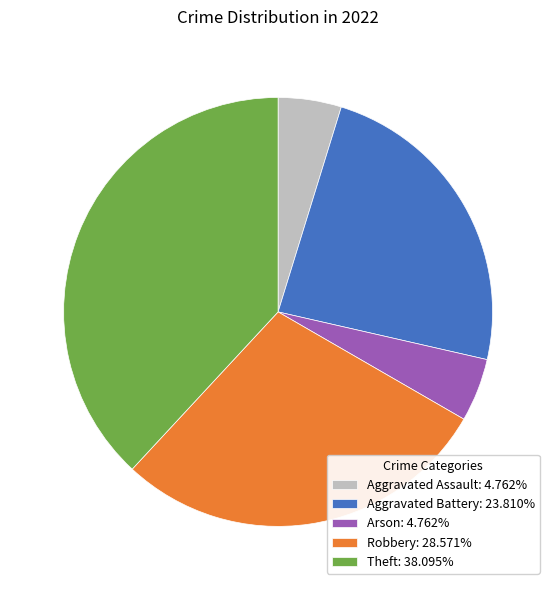

Is Aggravated Battery the majority of the pie?

No